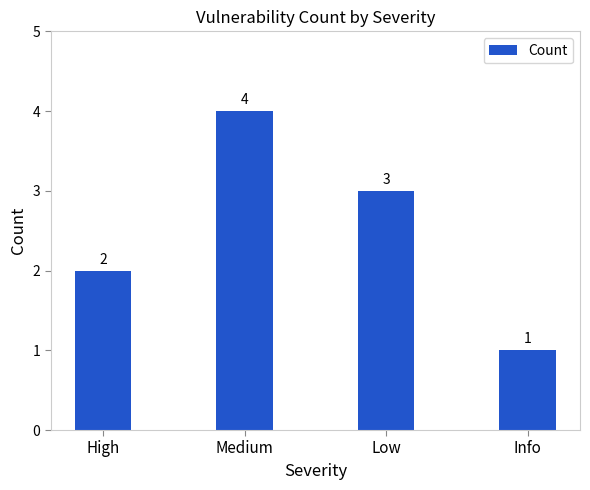

How many bars are there in total?

4